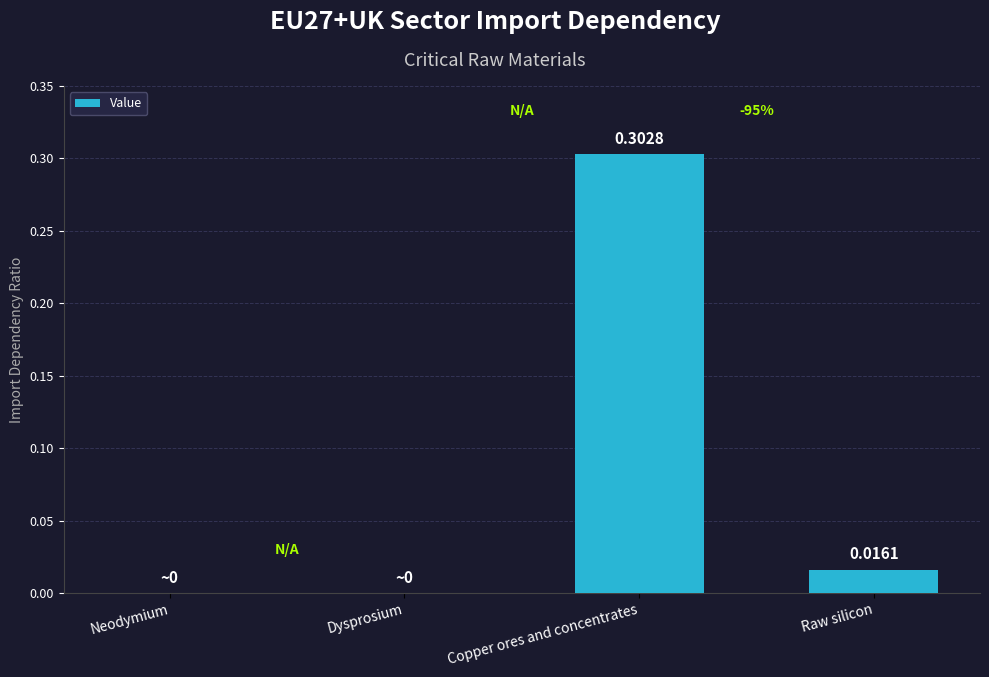

Between Neodymium and Copper ores and concentrates, which is larger?

Copper ores and concentrates